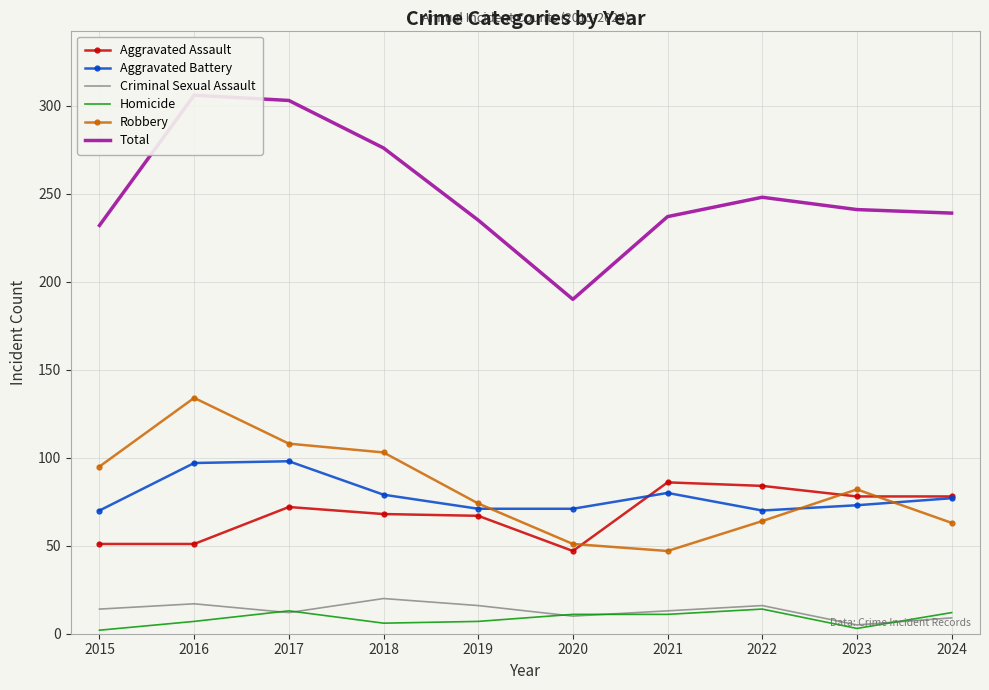

True or false: Aggravated Battery and Criminal Sexual Assault cross at least once.

False